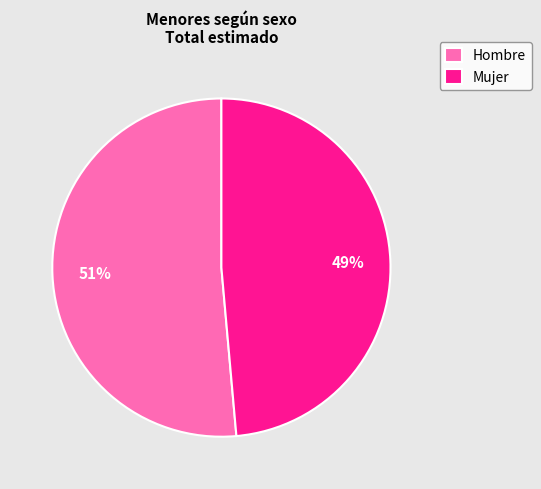

Combined, do Hombre and Mujer account for over 50%?

Yes